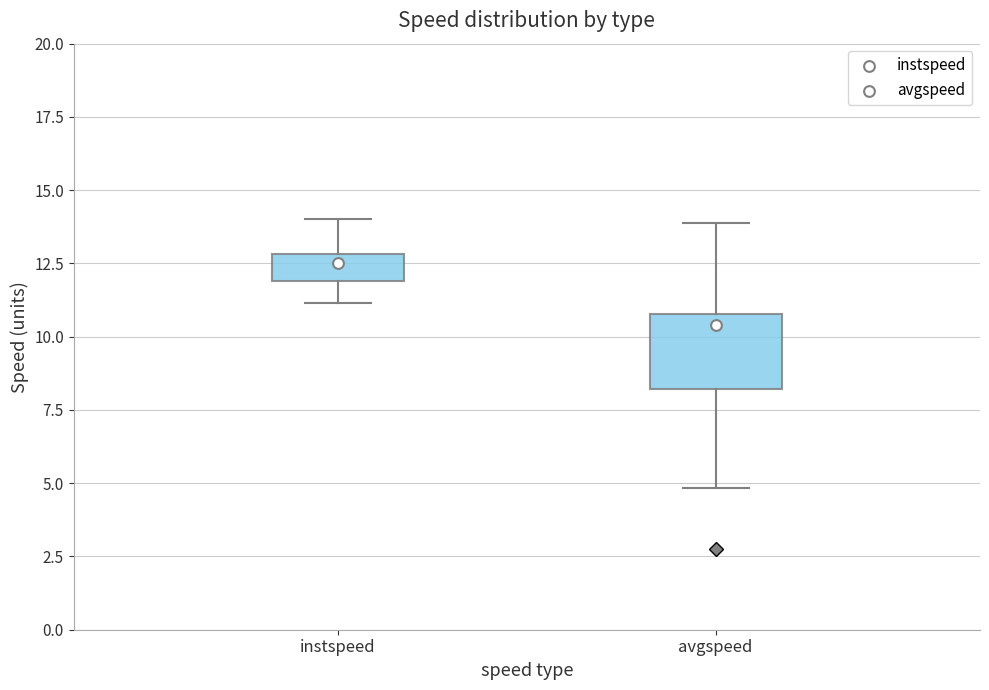

Which box has the lowest median line?

avgspeed